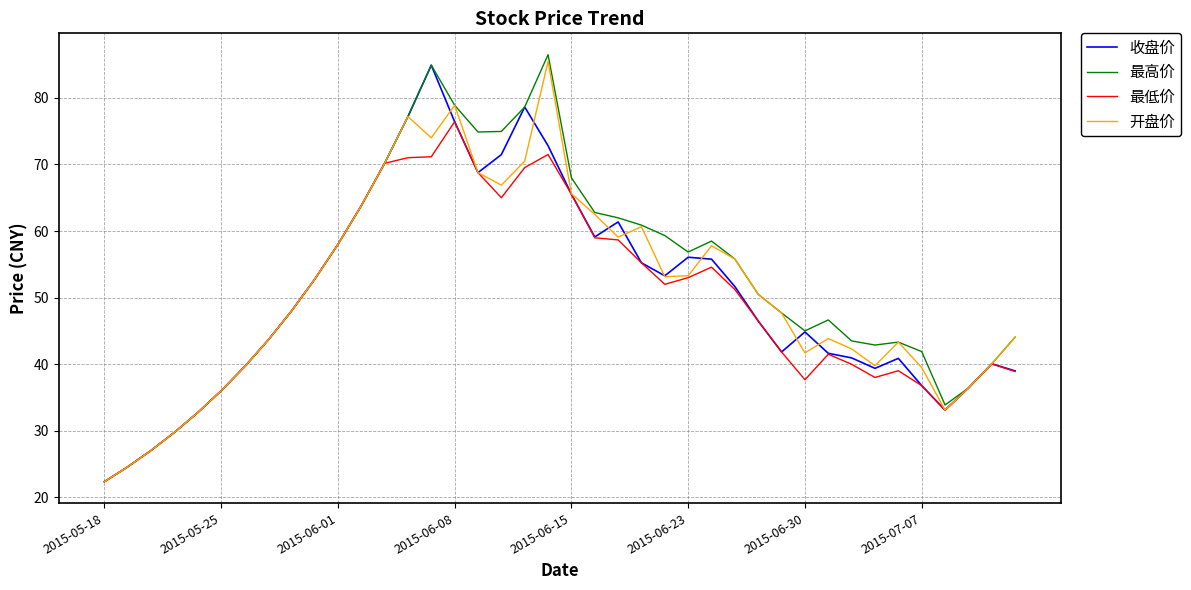

What is the minimum value shown in the chart?

22.4